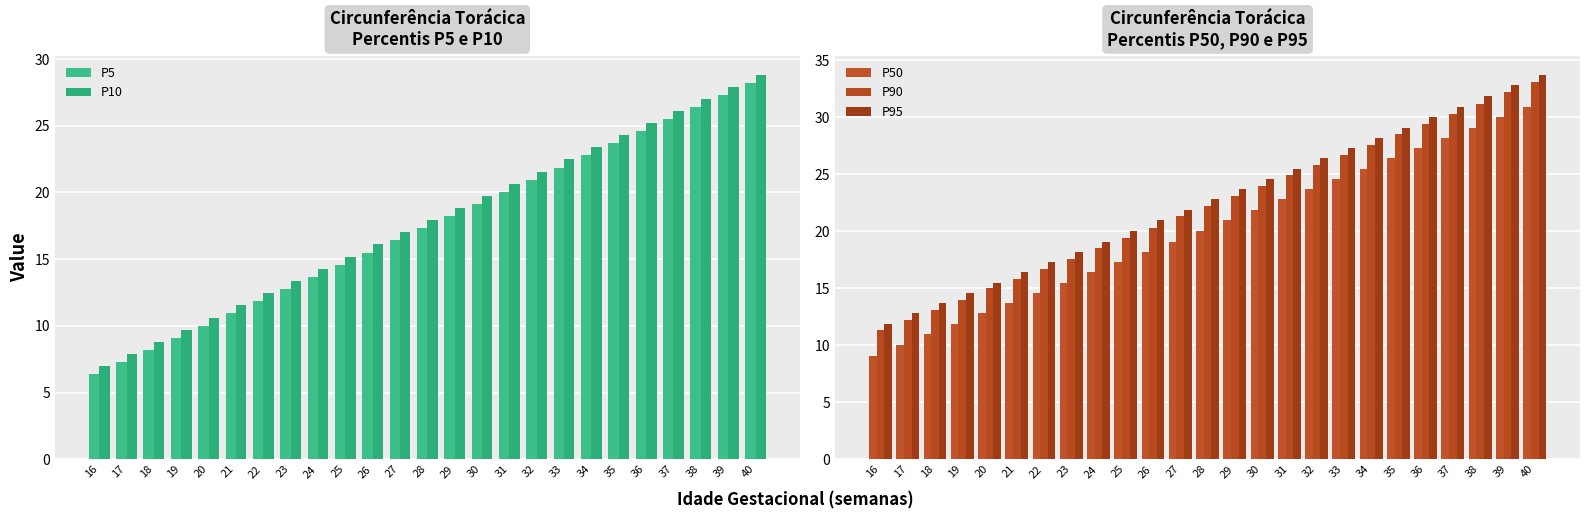

Reading right to left, list all the values displayed in this chart.

P5: 28.2	27.3	26.4	25.5	24.6	23.7	22.8	21.8	20.9	20.0	19.1	18.2	17.3	16.4	15.5	14.6	13.7	12.8	11.9	11.0	10.0	9.1	8.2	7.3	6.4
P10: 28.8	27.9	27.0	26.1	25.2	24.3	23.4	22.5	21.5	20.6	19.7	18.8	17.9	17.0	16.1	15.2	14.3	13.4	12.5	11.6	10.6	9.7	8.8	7.9	7.0
P50: 30.9	30.0	29.1	28.2	27.3	26.4	25.5	24.6	23.7	22.8	21.9	21.0	20.0	19.1	18.2	17.3	16.4	15.5	14.6	13.7	12.8	11.9	11.0	10.0	9.1
P90: 33.1	32.2	31.2	30.3	29.4	28.5	27.6	26.7	25.8	24.9	24.0	23.1	22.2	21.3	20.3	19.4	18.5	17.6	16.7	15.8	15.0	14.0	13.1	12.2	11.3
P95: 33.7	32.8	31.9	30.9	30.0	29.1	28.2	27.3	26.4	25.5	24.6	23.7	22.8	21.9	21.0	20.0	19.1	18.2	17.3	16.4	15.5	14.6	13.7	12.8	11.9